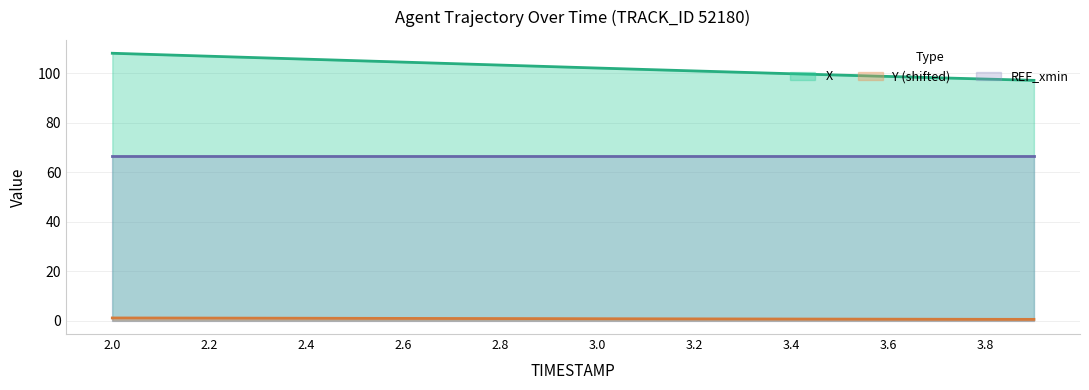

True or false: X has more than 1 points higher than both neighbors.

False